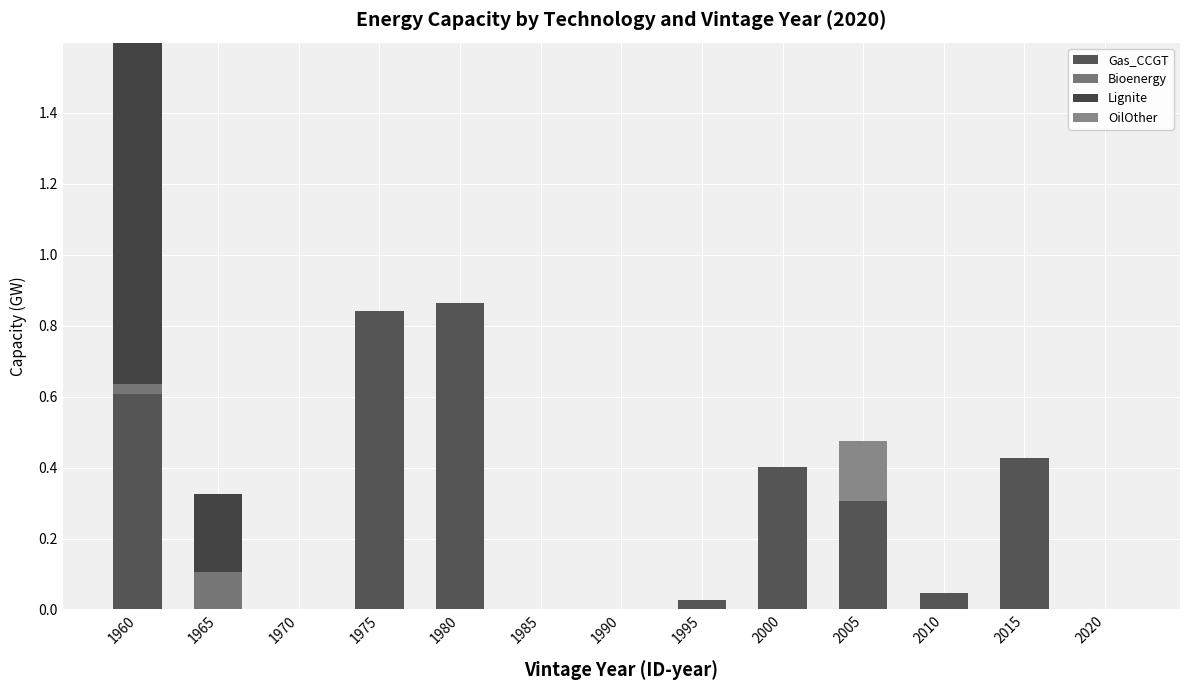

Are the bars grouped side by side (vs. stacked)?

No